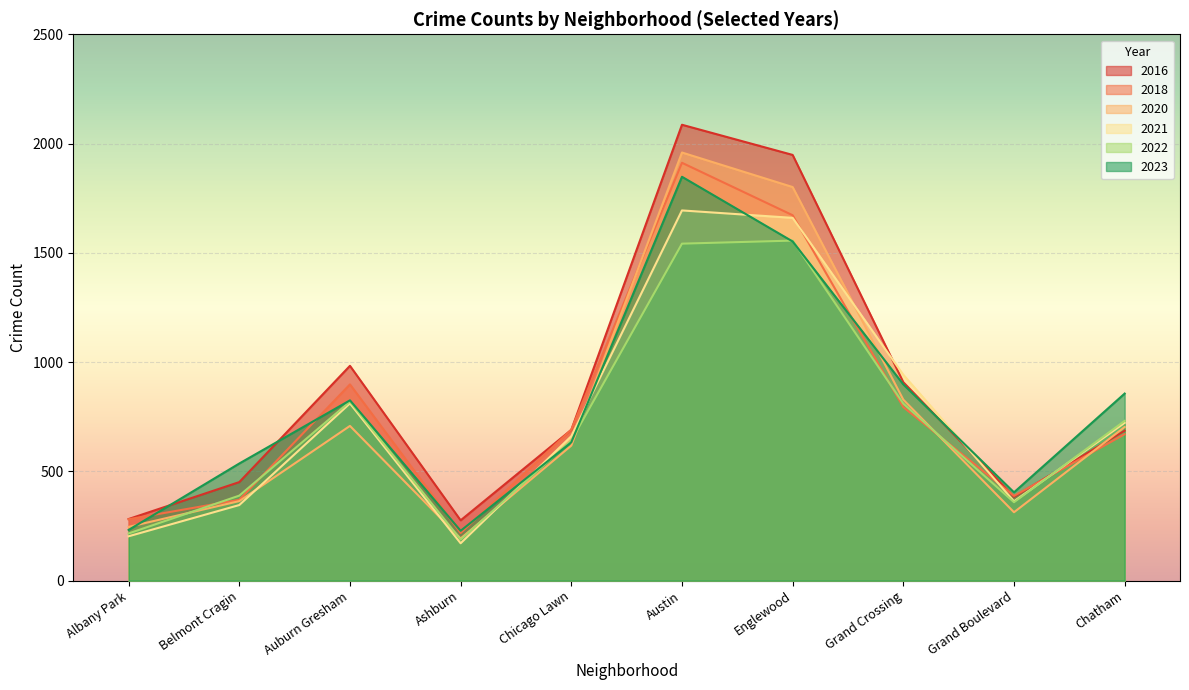

Which series has the largest range (max minus min)?

2016